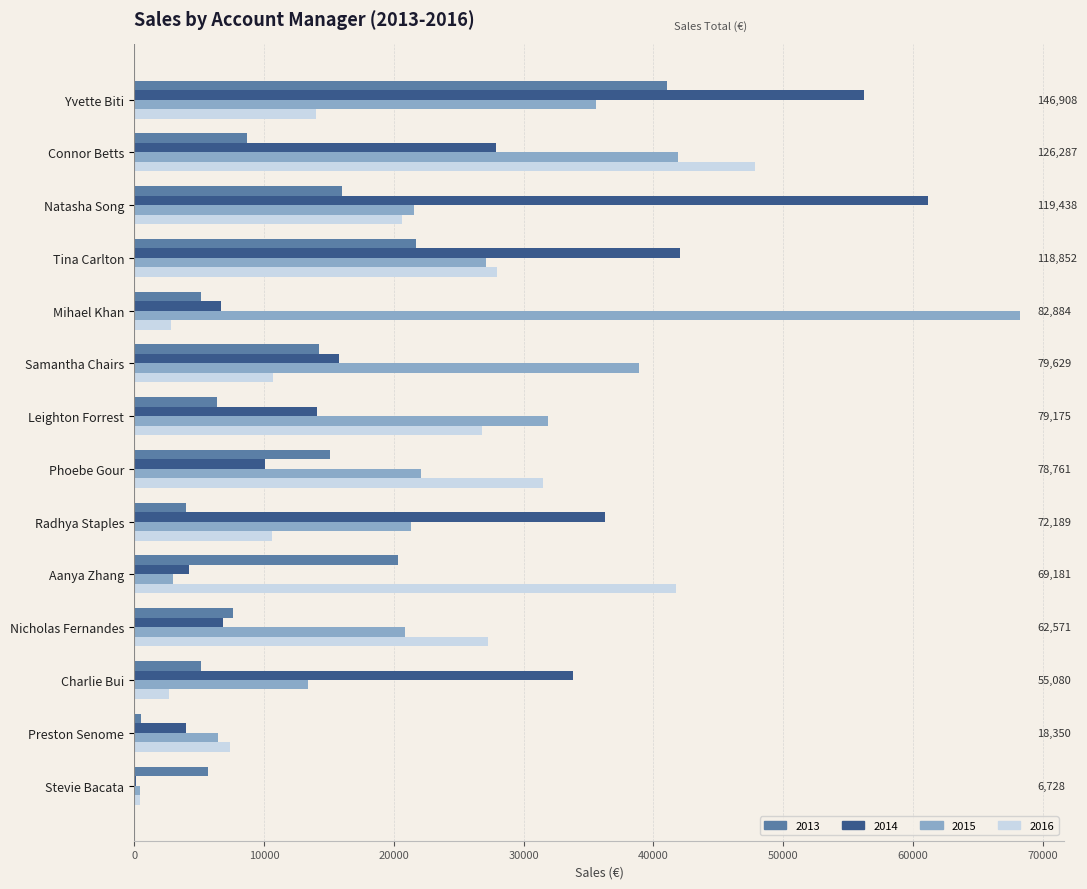

The 2016 series shows 31496.8 at Phoebe Gour. True or false?

True